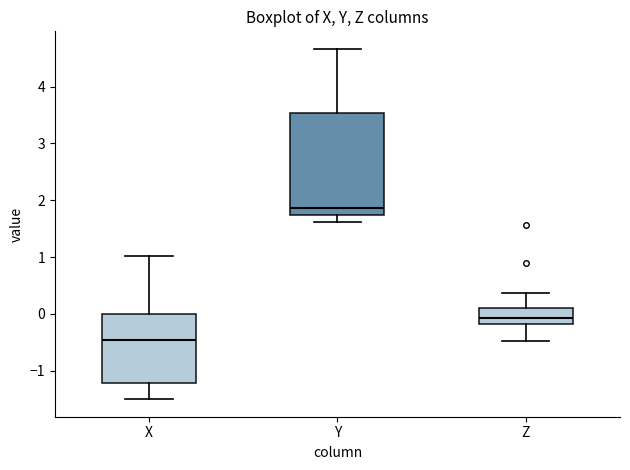

Reading left to right, transcribe this box plot: for each box, give where its median line is, the range the box spans, and where its two whiskers end, as read against the y-axis. The values are not printed on the chart, so give them approximately, as read against the axis.

X: median -0.5, box -1.2 to 0.0, whiskers -1.5 to 1.0
Y: median 1.9, box 1.7 to 3.5, whiskers 1.6 to 4.7
Z: median -0.1, box -0.2 to 0.1, whiskers -0.5 to 0.4